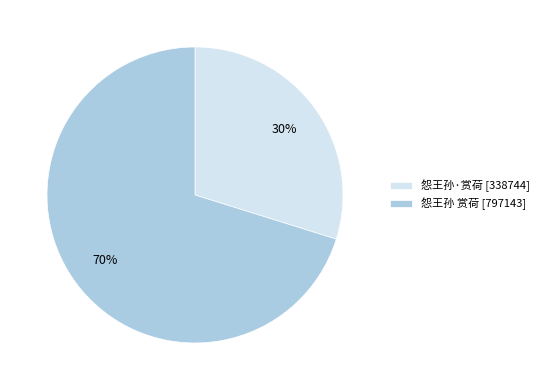

To the nearest percent, what portion does 怨王孙 赏荷 represent?

70%